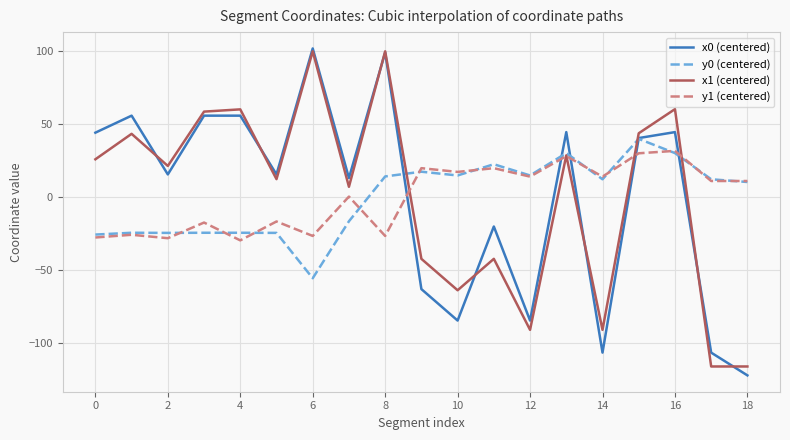

How many intersections are there between x0 (centered) and y1 (centered)?

5